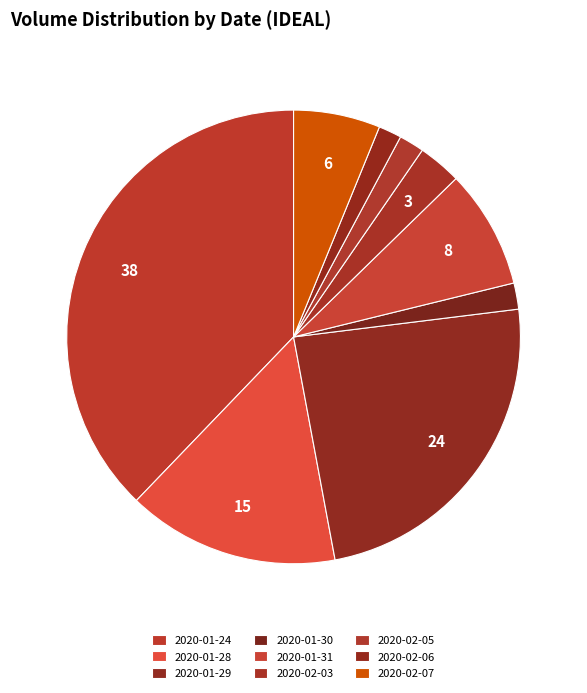

Count the number of slices in the pie.

9